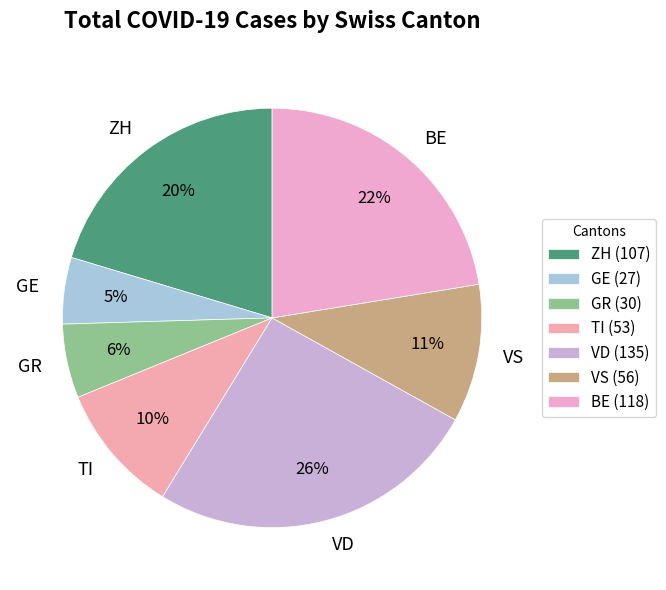

Is there any slice that represents more than half of the pie?

No